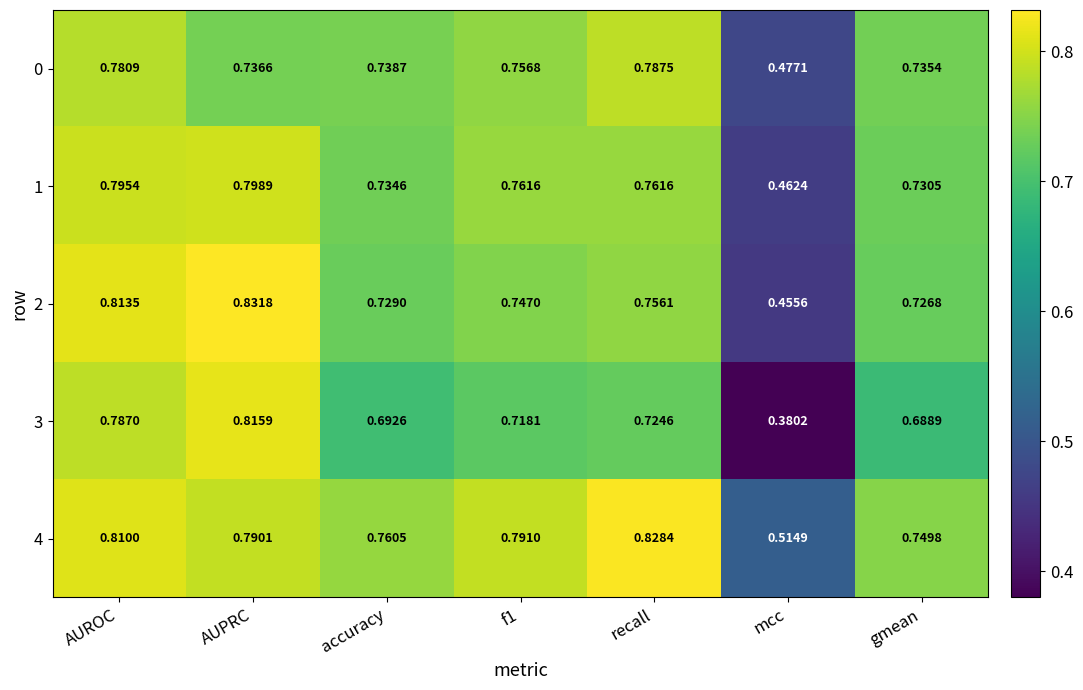

Is the value of 2 at AUROC greater than the value of 4 at AUPRC?

Yes